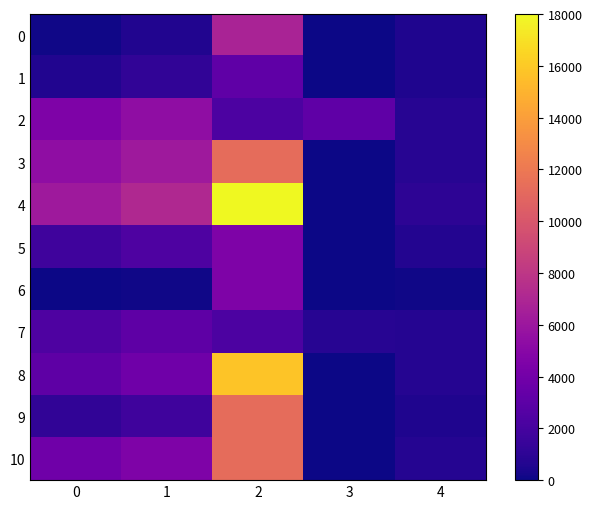

Reading right to left, what are all the values shown in this chart?

0: 4=528	3=0	2=6750	1=615	0=87
1: 4=528	3=0	2=3150	1=1143	0=615
2: 4=816	3=3101	2=2250	1=5351	0=4535
3: 4=816	3=0	2=11250	1=6167	0=5351
4: 4=992	3=0	2=18000	1=7159	0=6167
5: 4=644	3=0	2=4500	1=2345	0=1701
6: 4=87	3=0	2=4500	1=87	0=0
7: 4=730	3=825	2=2250	1=3075	0=2345
8: 4=730	3=0	2=15750	1=3805	0=3075
9: 4=558	3=0	2=11250	1=1701	0=1143
10: 4=730	3=0	2=11250	1=4535	0=3805